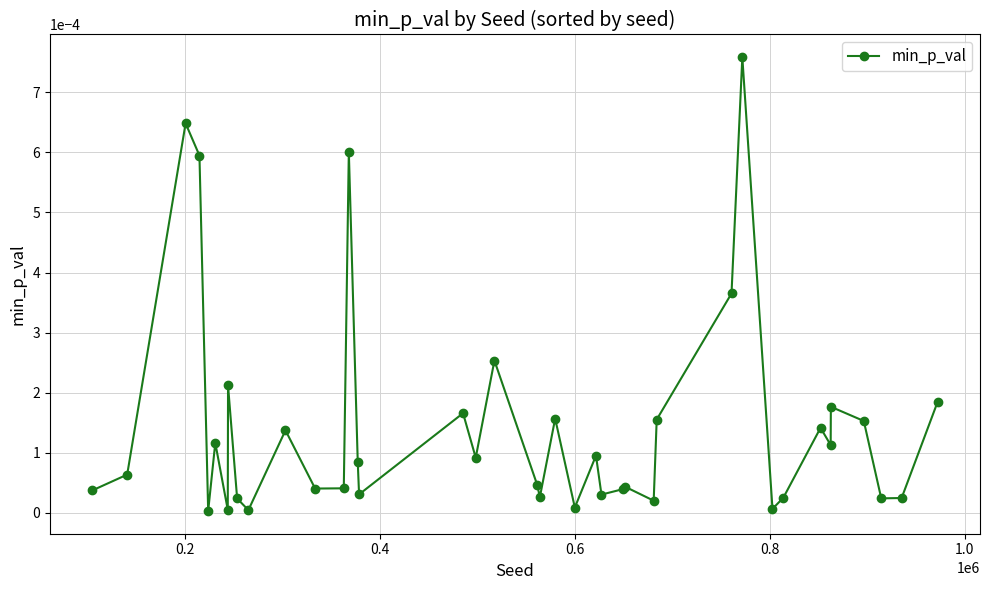

True or false: the data has more than 0 interior local peaks.

True